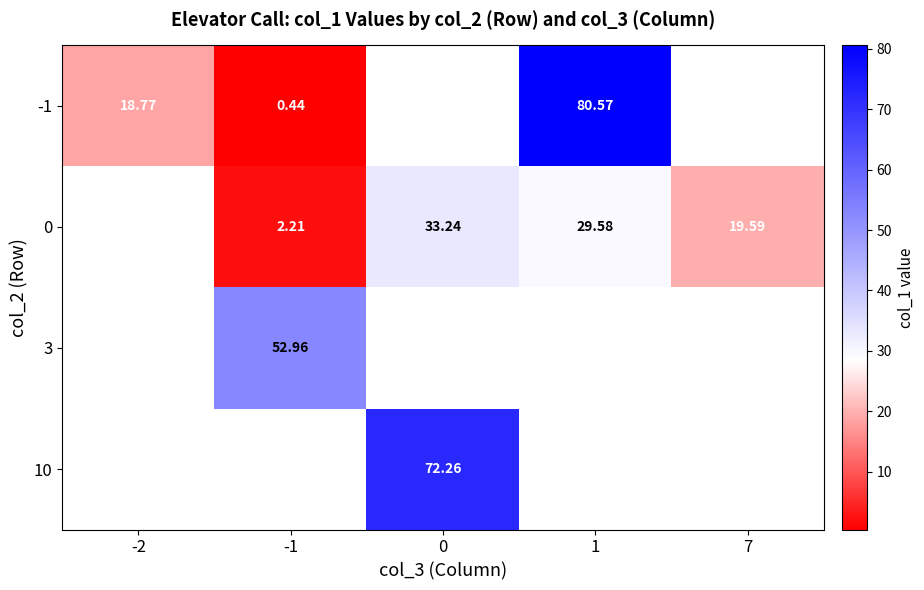

What is the difference between the 0 values at 0 and 7?

13.7